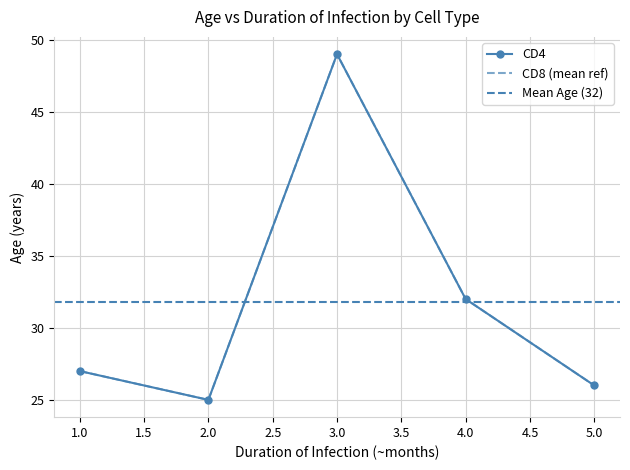

The value of CD4 at 4 is 54. True or false?

False